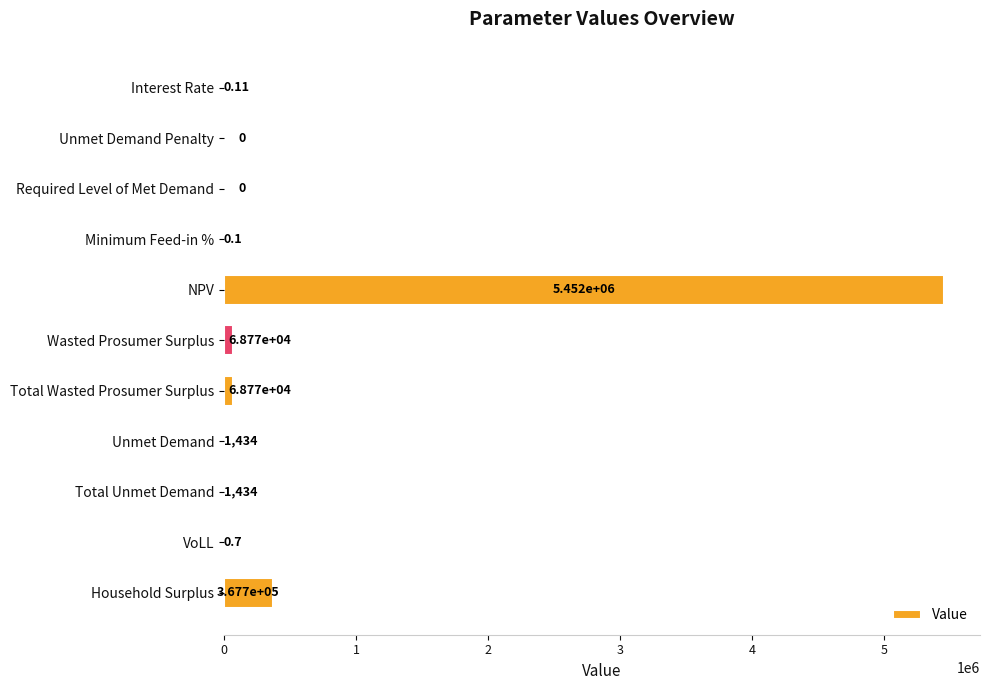

What is the sum of the values at VoLL and NPV?

5451914.0